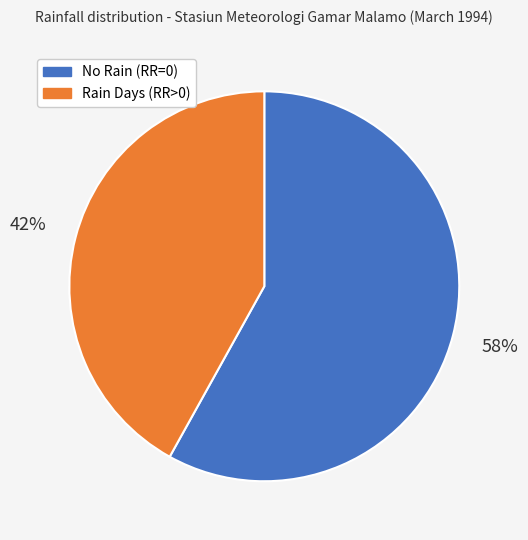

What is the smallest slice in the pie chart?

Rain Days (RR>0)